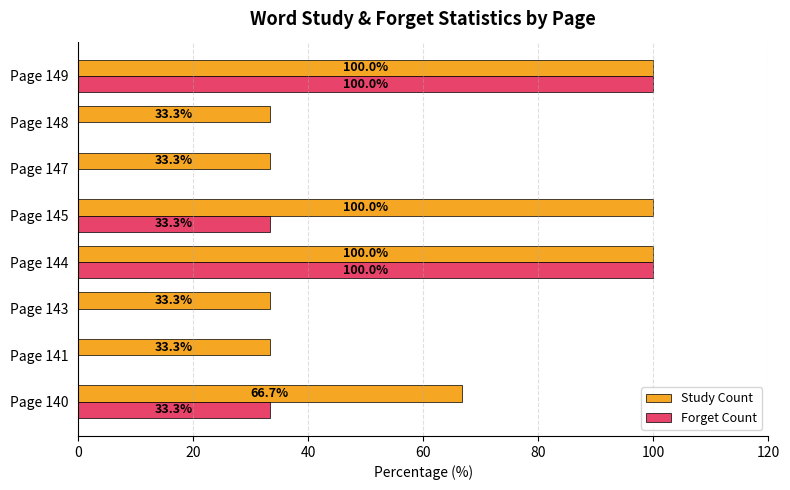

What is the sum of the Study Count values at Page 147 and Page 140?

100.0